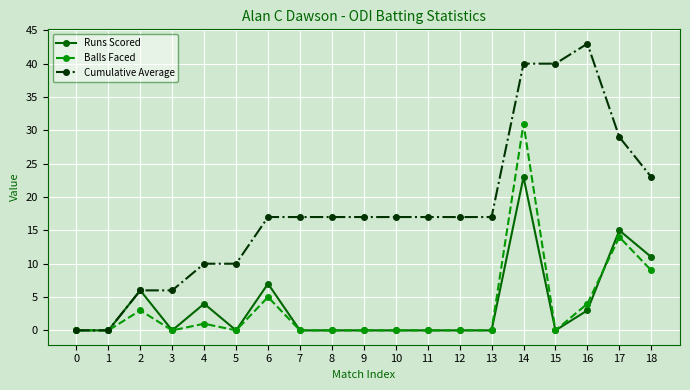

Which series has the largest range (max minus min)?

Cumulative Average